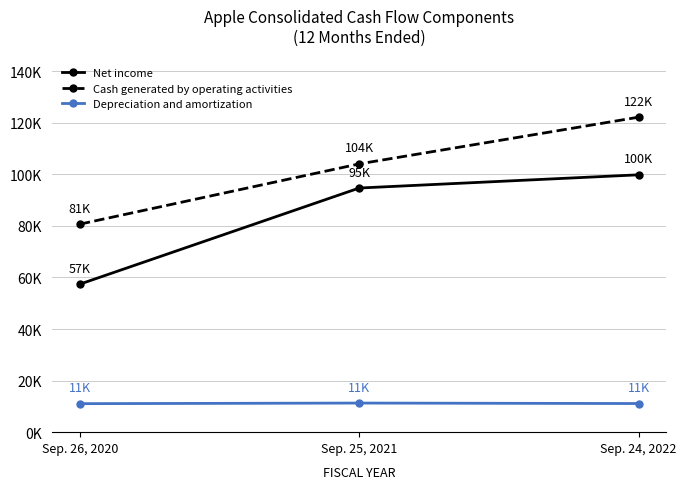

Is it true that Depreciation and amortization equals 16663 at Sep. 25, 2021?

False